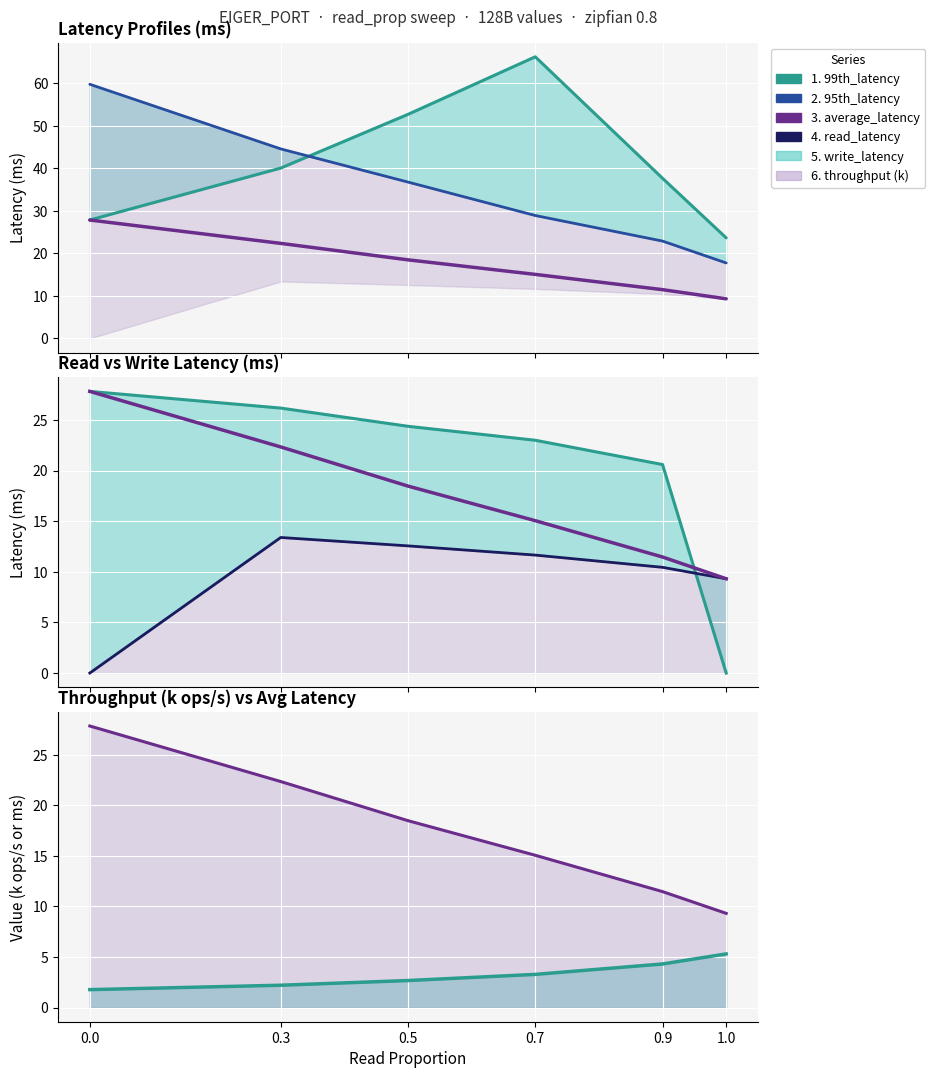

What is the total value across all series at 0.9?

107.4